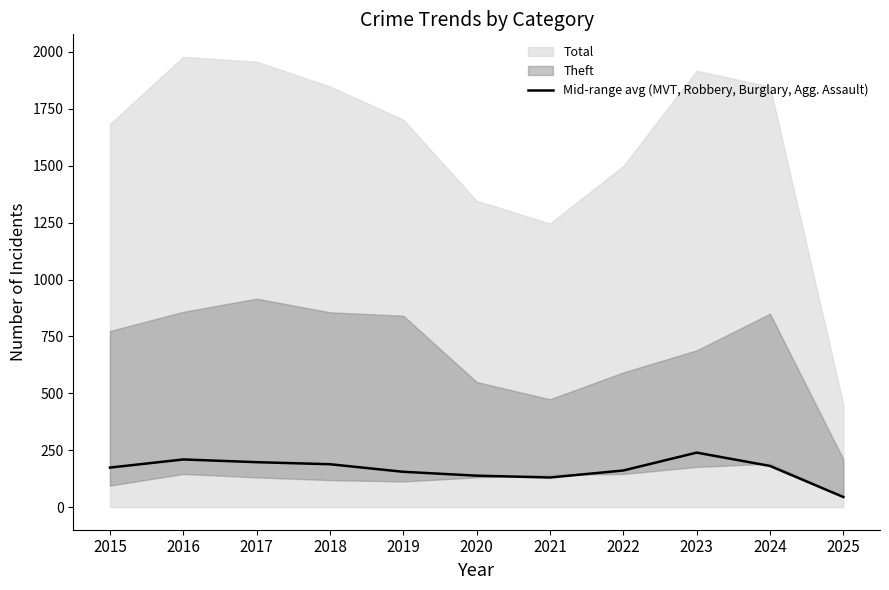

What is the difference between the maximum and minimum values?

195.0